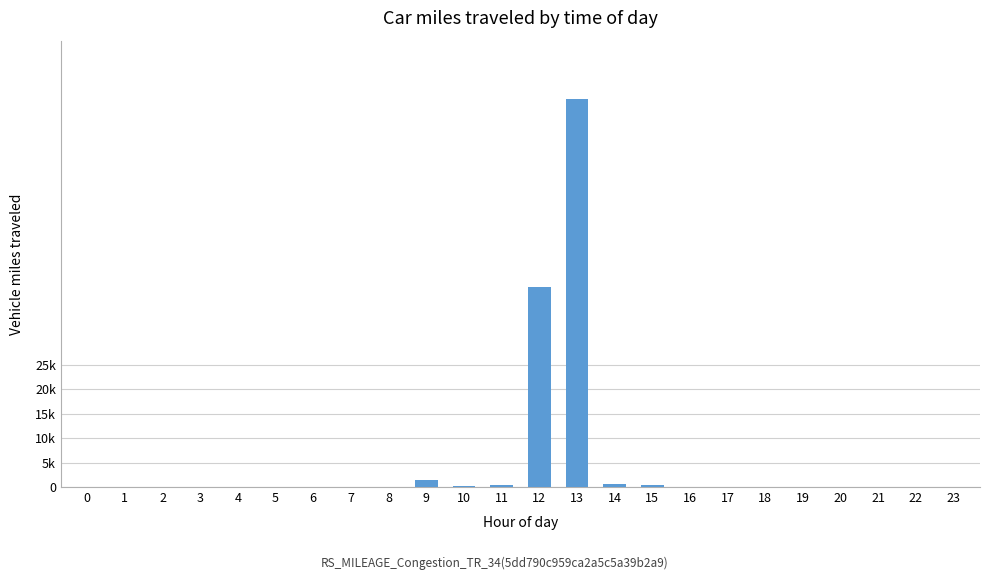

Are the bars horizontal?

No